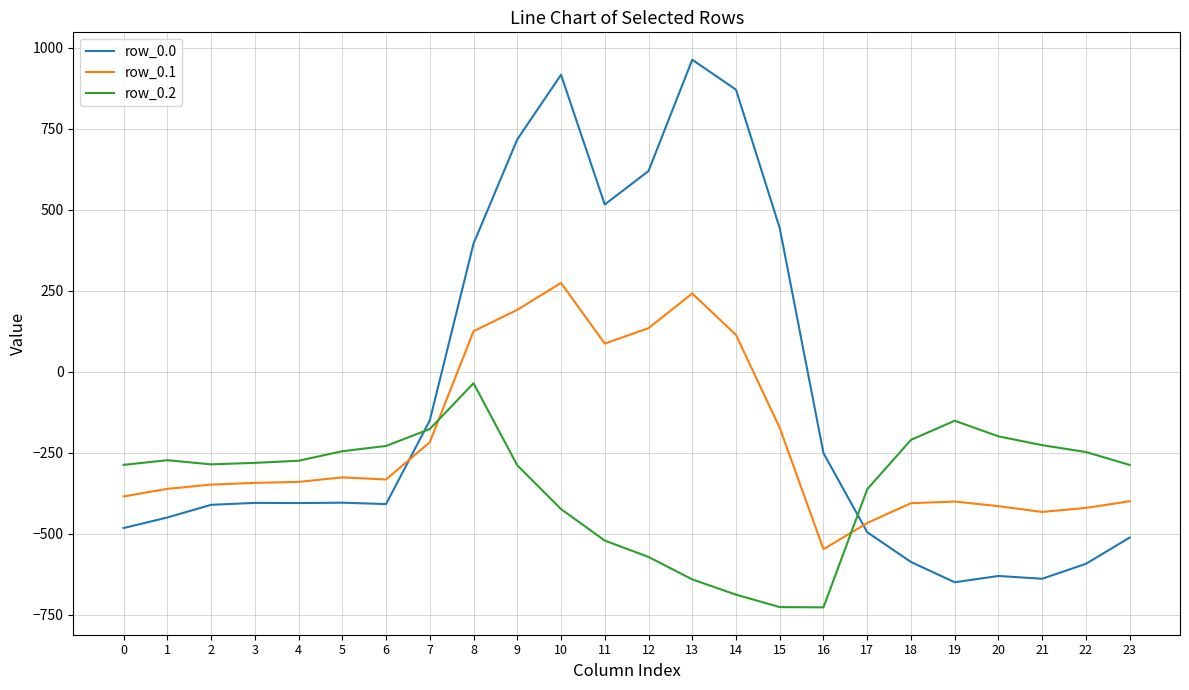

What is the difference between the maximum and minimum values in the row_0.2 series?

691.3